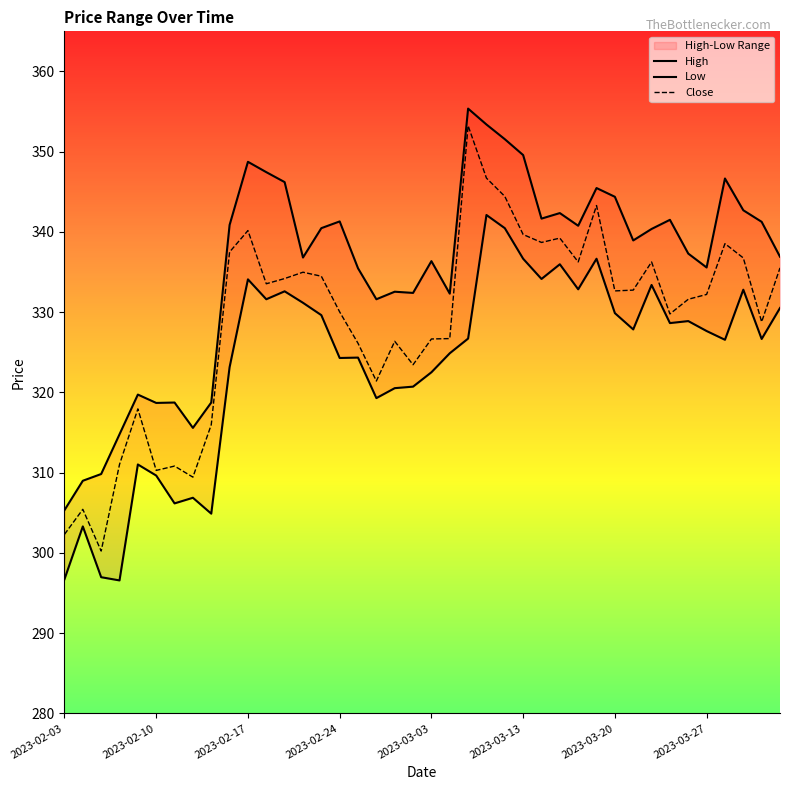

True or false: Close has more than 0 interior local peaks.

True